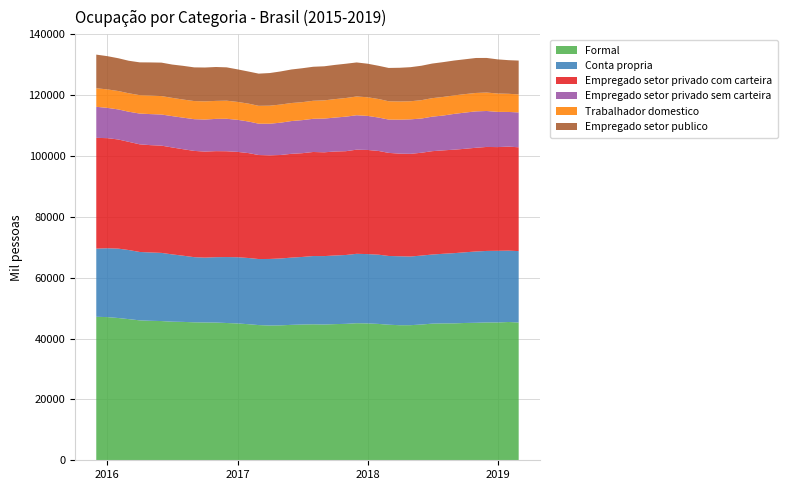

Reading right to left, what are all the values shown in this chart?

Formal: 45296	45468	45319	45323	45211	45147	45016	45014	44929	44634	44423	44413	44574	44832	45001	45069	44860	44771	44637	44711	44633	44530	44363	44314	44453	44736	44990	45135	45286	45317	45368	45499	45569	45779	45860	46008	46413	46775	47083	47173
Conta propria: 23483	23463	23559	23512	23445	23237	23094	22886	22721	22675	22573	22669	22605	22765	22794	22819	22643	22567	22503	22442	22221	22108	21985	21885	21716	21766	21774	21685	21493	21319	21417	21765	22131	22412	22474	22484	22719	22814	22637	22420
Empregado setor privado com carteira: 34133	34203	34100	34189	34099	34035	34020	34007	33986	33809	33765	33739	33895	34102	34238	34243	34128	34185	34126	34215	34115	34129	34031	34072	34204	34493	34632	34792	34865	34866	34938	35014	35159	35269	35284	35392	35577	35887	36199	36422
Empregado setor privado sem carteira: 11466	11399	11580	11826	11967	11903	11769	11446	11347	11249	11341	11175	10954	10982	11196	11319	11358	11158	11087	10912	10872	10775	10620	10393	10301	10383	10545	10676	10610	10538	10434	10375	10307	10233	10212	10119	9904	9886	9956	10210
Trabalhador domestico: 5918	5968	6033	6066	6057	6072	6080	6116	6082	6038	5945	5974	6013	6096	6130	6168	6130	6068	5989	5930	5903	5928	5959	5931	5873	5876	5888	5947	5916	5974	5959	5953	6002	6057	6101	6050	6063	6048	6071	6105
Empregado setor publico: 11131	11055	11229	11376	11499	11457	11464	11446	11377	11324	11206	11093	10963	10927	11033	11193	11270	11248	11206	11182	11157	11028	10883	10731	10586	10552	10700	10964	11142	11131	11072	11087	10953	11004	10884	10787	10693	10780	10936	11056